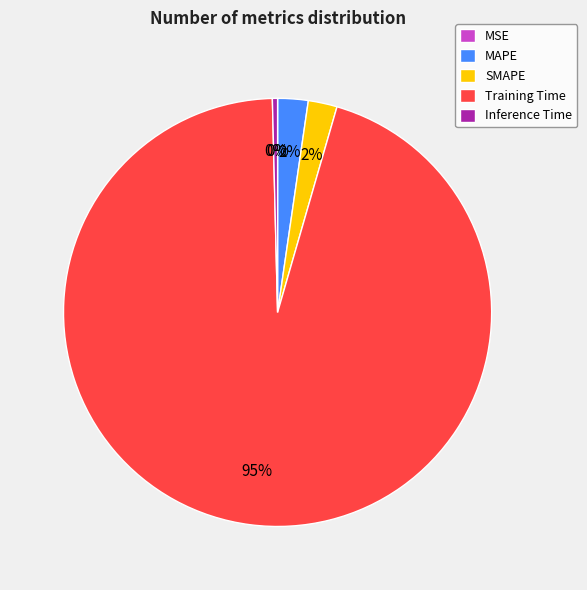

To the nearest percent, what percentage of the pie is MAPE?

2%